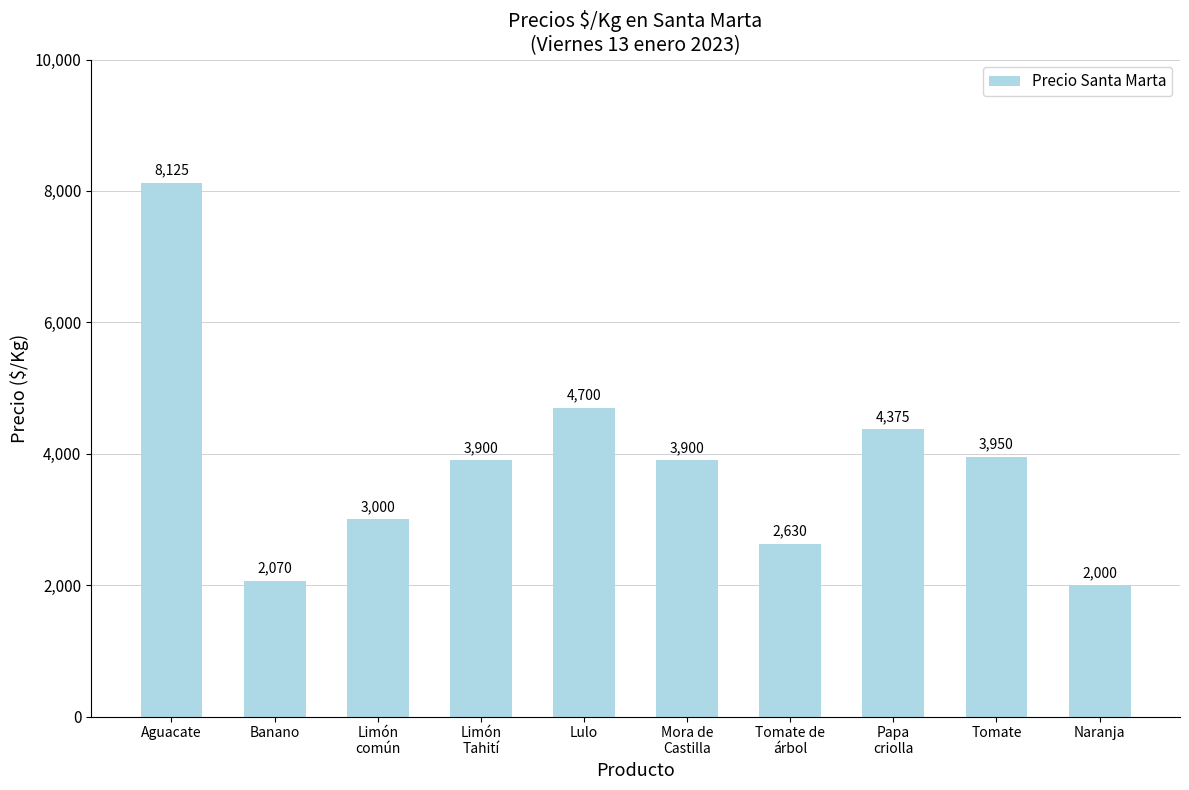

Reading left to right, what are all the values shown in this chart?

Aguacate=8125	Banano=2070	Limón
común=3000	Limón
Tahití=3900	Lulo=4700	Mora de
Castilla=3900	Tomate de
árbol=2630	Papa
criolla=4375	Tomate=3950	Naranja=2000